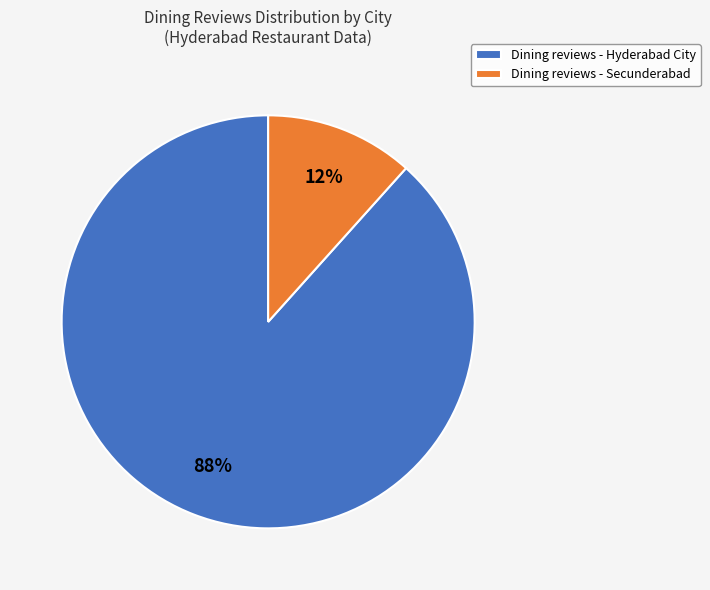

Which category has the biggest portion of the pie?

Dining reviews - Hyderabad City